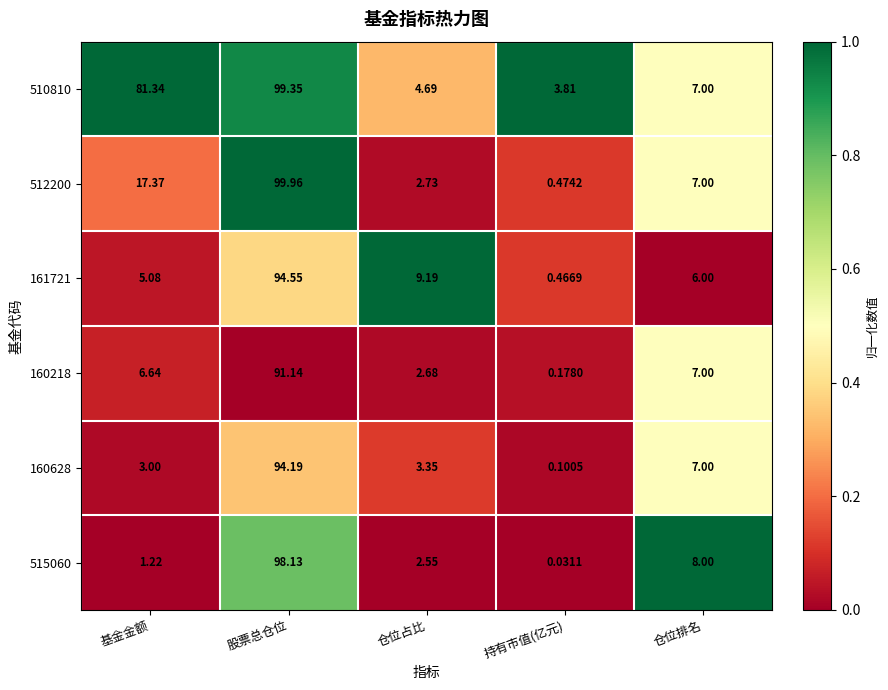

At which category is the sum across all series the highest?

股票总仓位